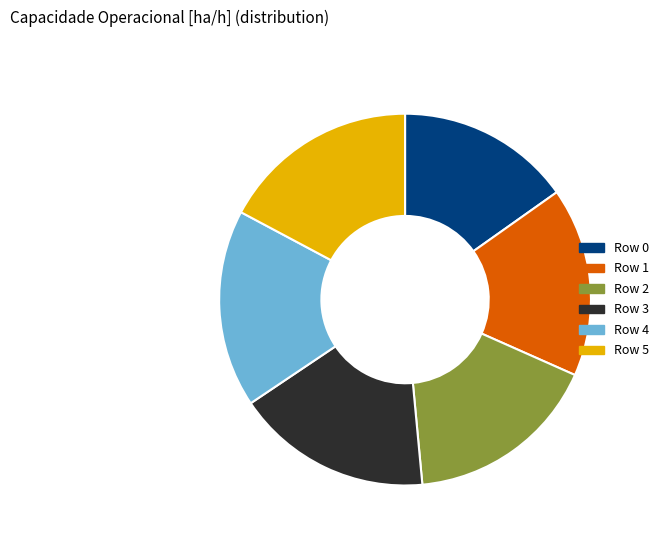

Between Row 5 and Row 0, which is larger?

Row 5